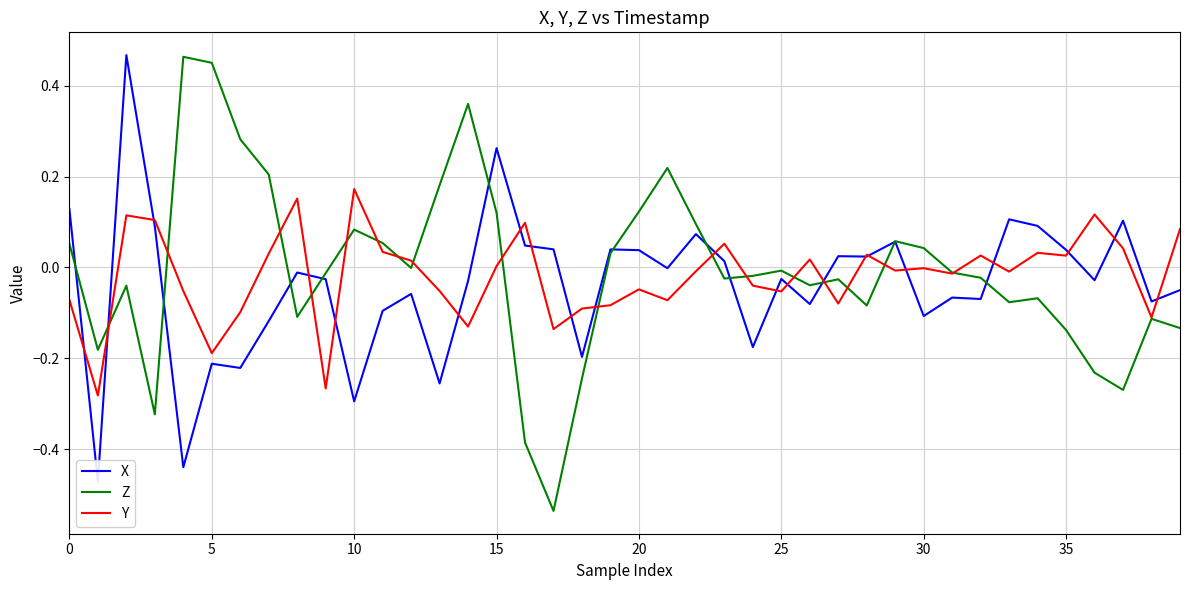

How many values in the Y series are below 0?

22